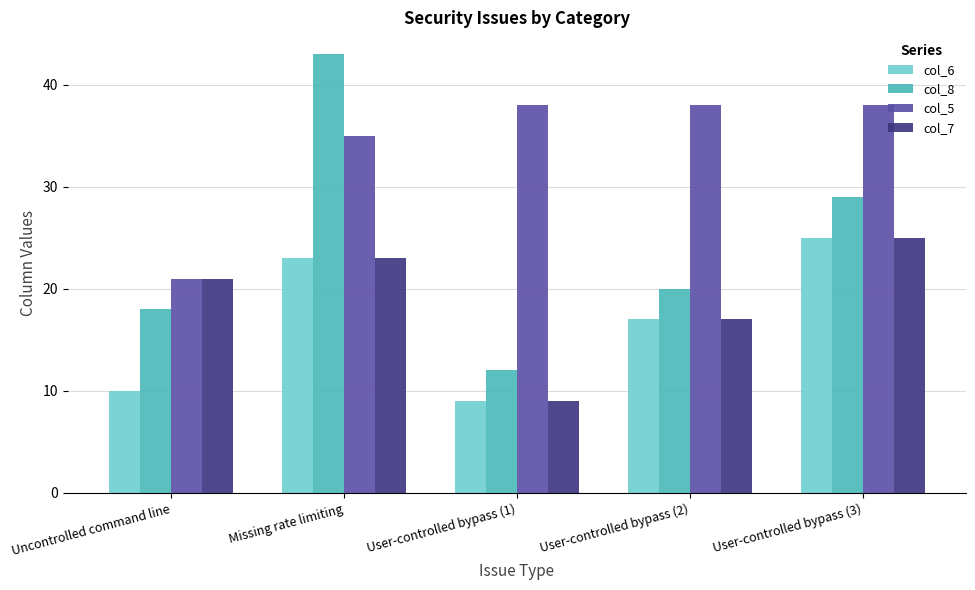

What is the average value of the col_8 series?

24